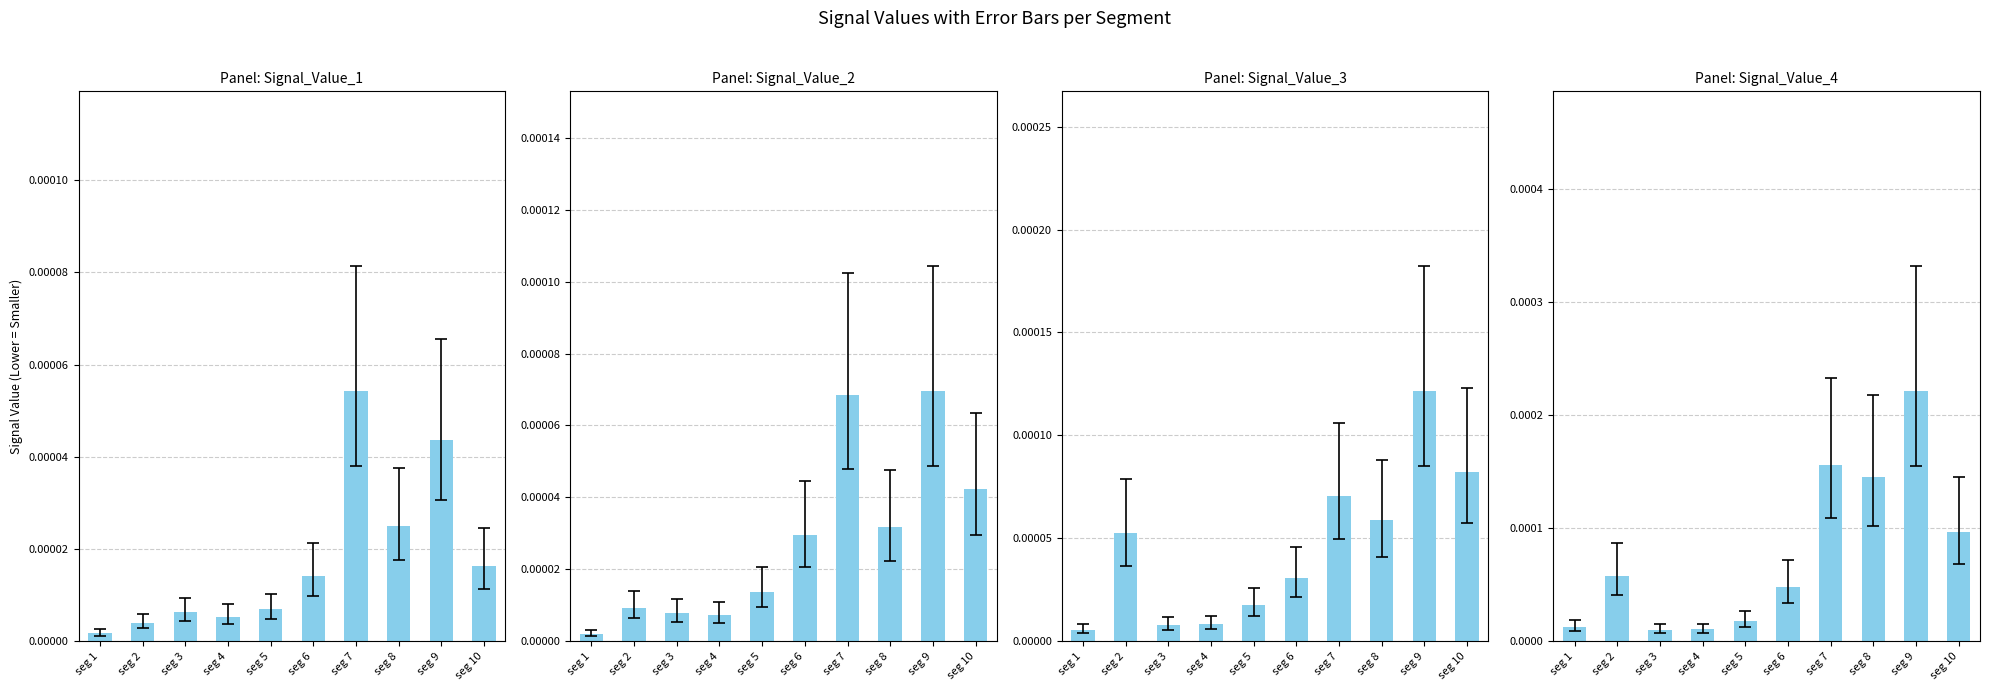

At which category is the sum across all series the highest?

seg 9